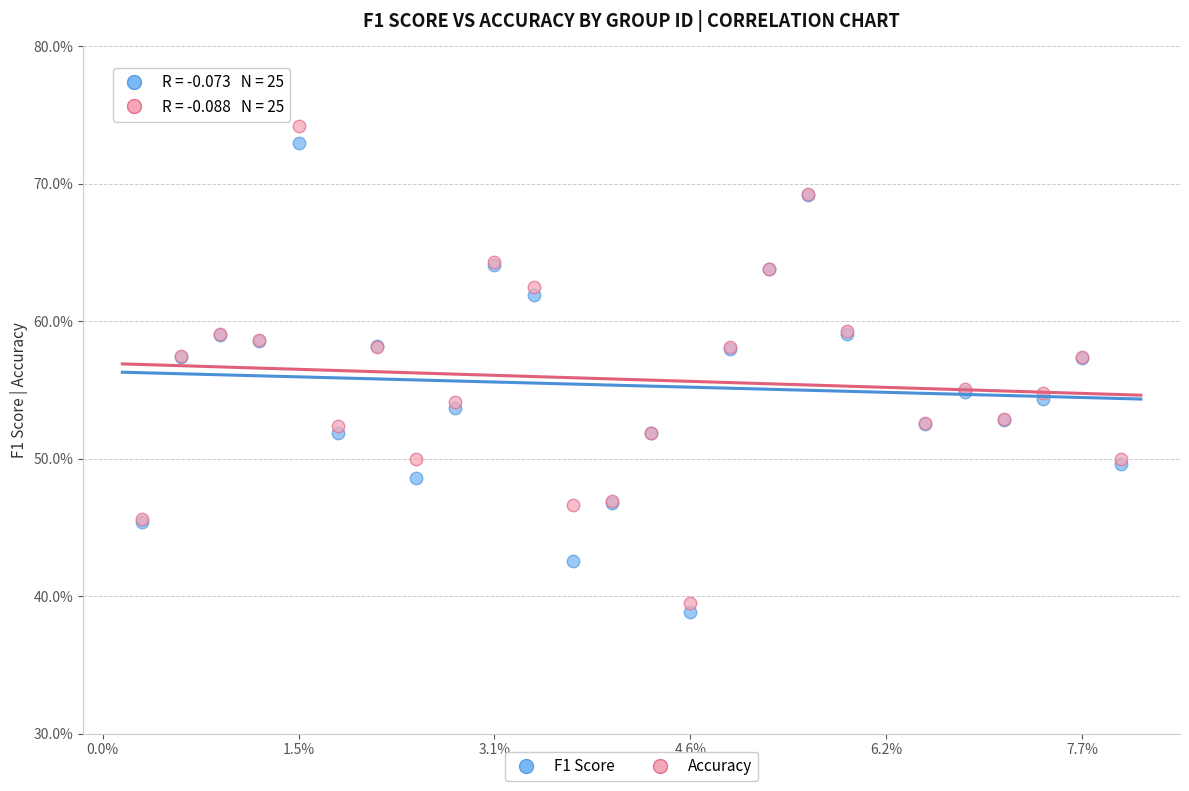

Which series has the largest Y range (max minus min)?

Accuracy